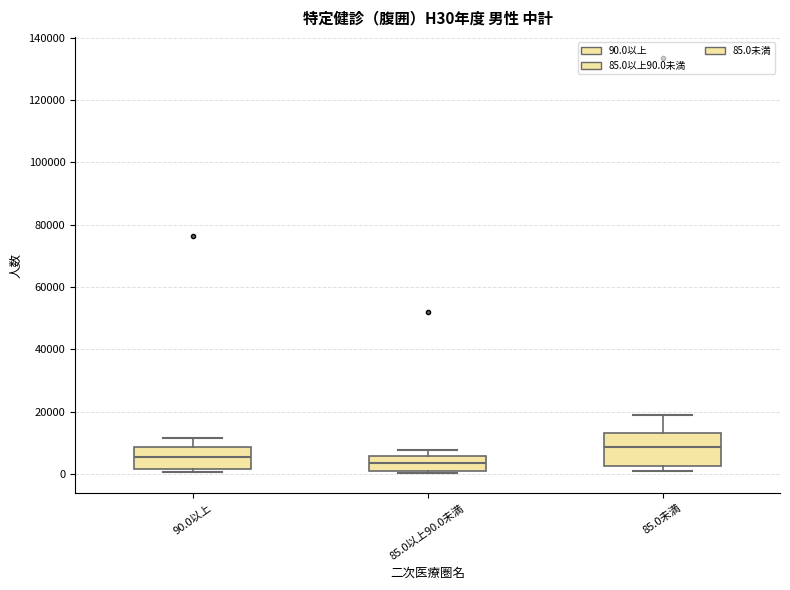

Which box is the tallest, from its lower edge to its upper edge?

85.0未満